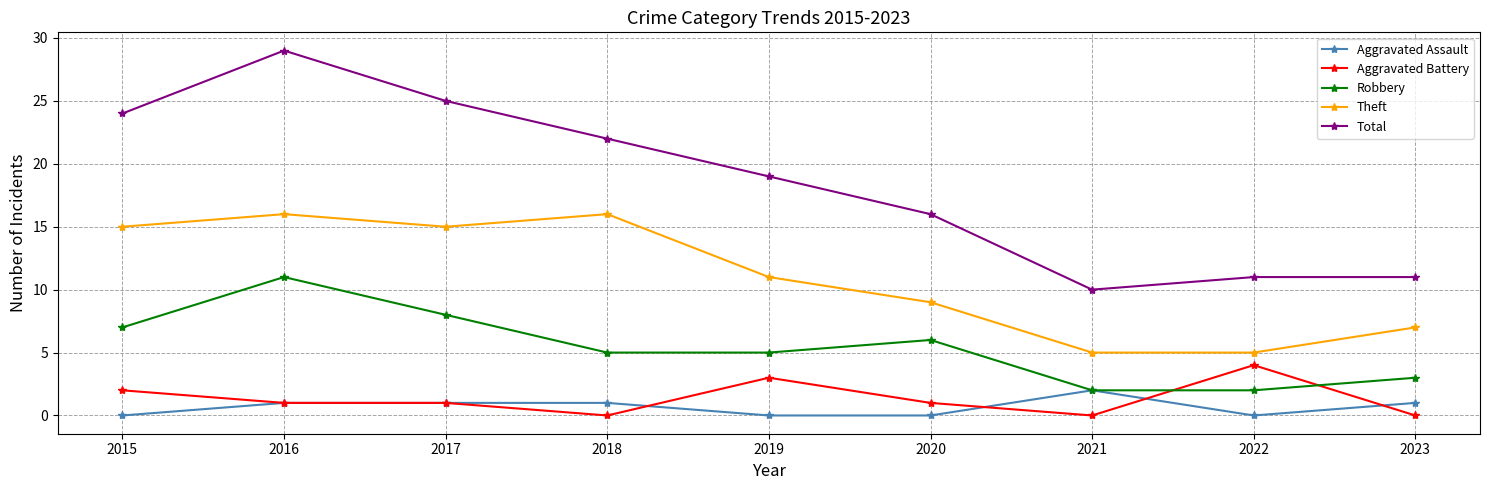

Is the value of Robbery at 2019 greater than the value of Aggravated Assault at 2018?

Yes